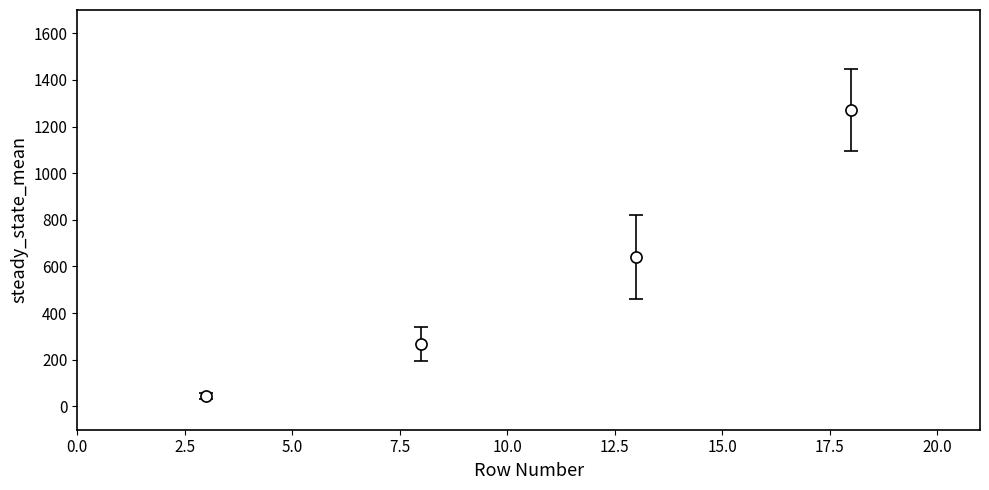

What is the difference between the maximum and minimum values?

1226.2